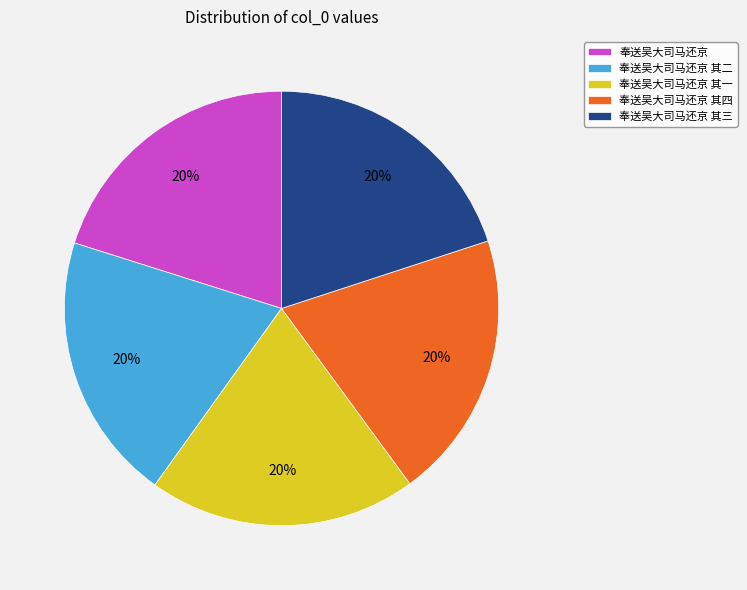

What percentage is the 奉送吴大司马还京 其三 slice, to the nearest percent?

20%